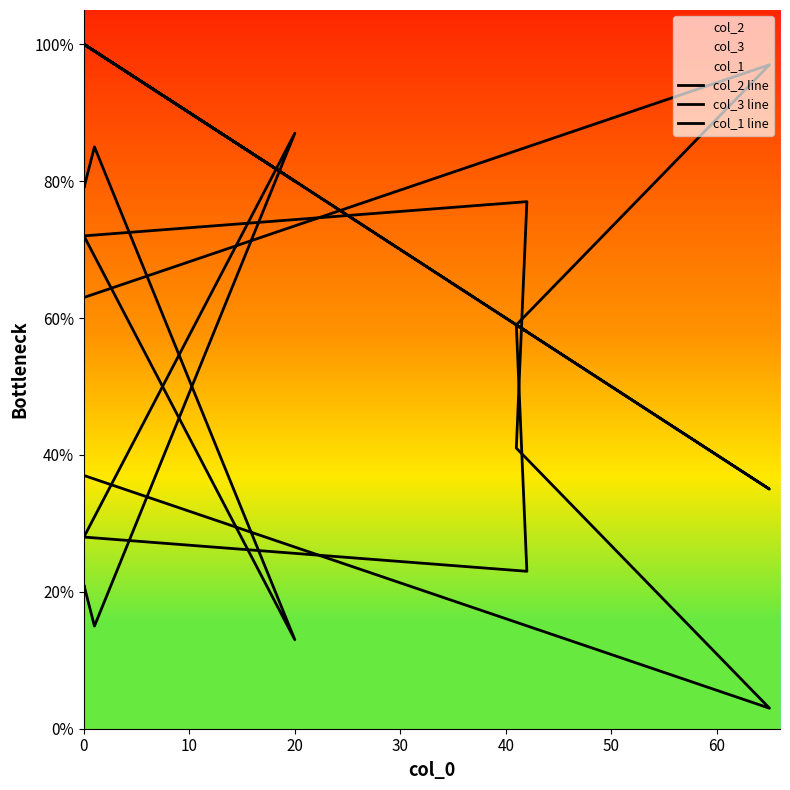

What is the average value of the col_3 line series?

54